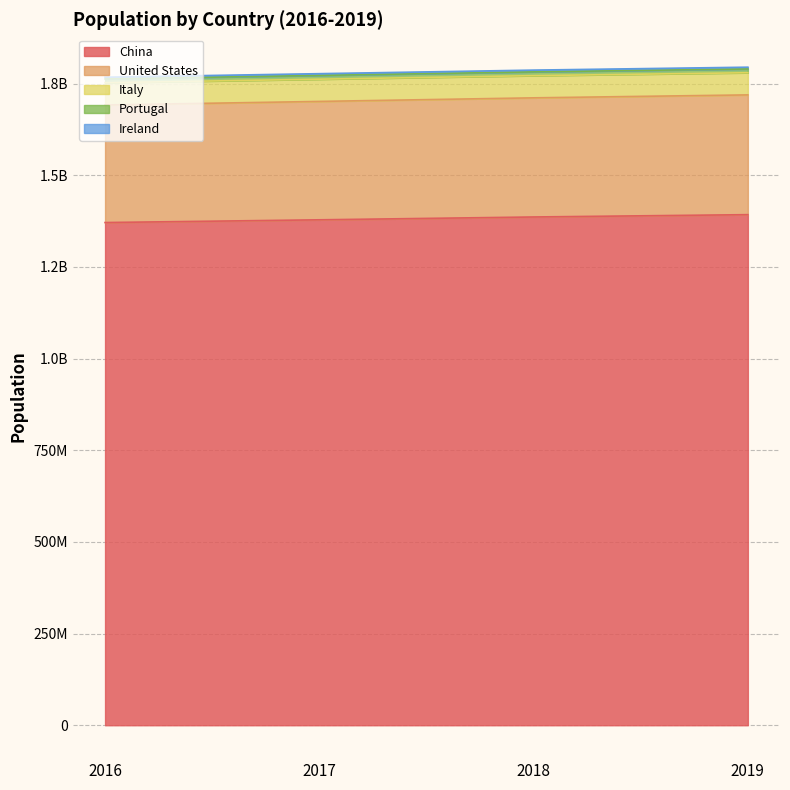

Does the chart display data point markers on the line(s)?

No